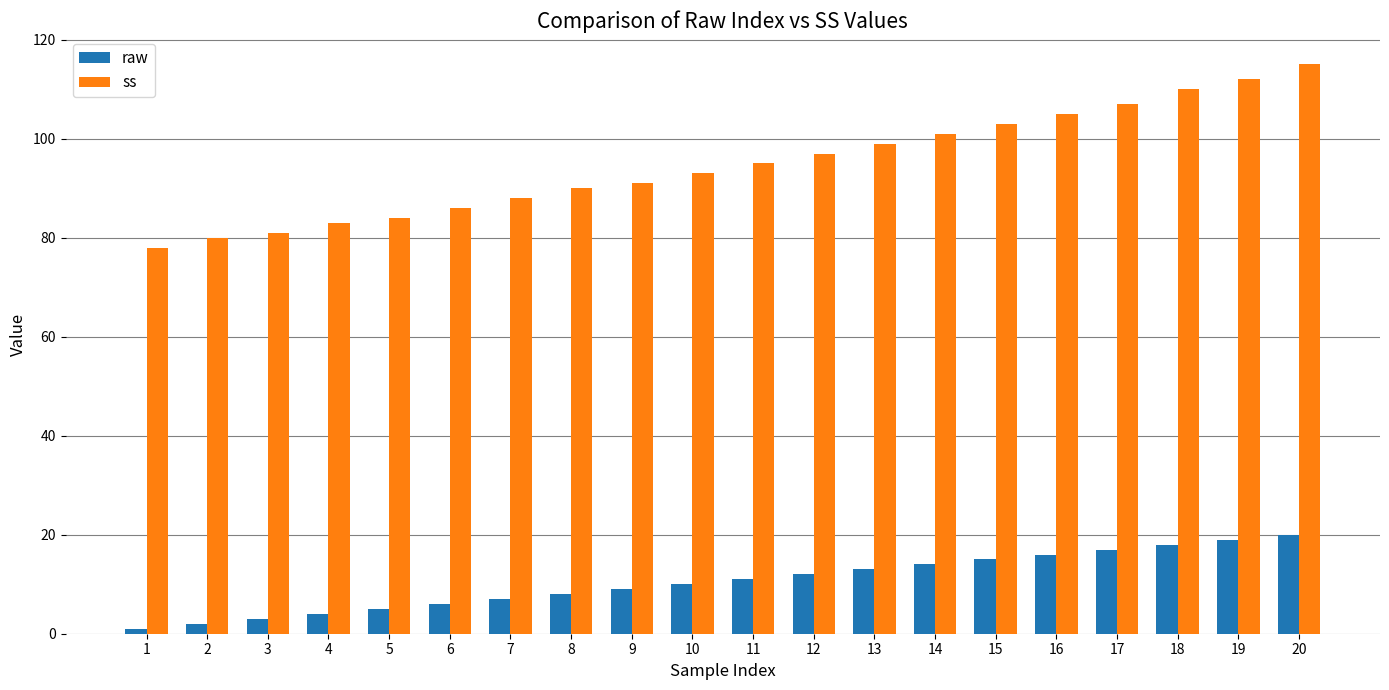

At which category is the sum across all series the highest?

20